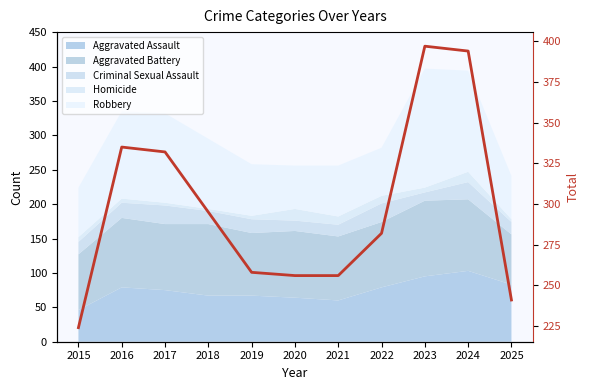

What is the difference between the second highest and second lowest values?

153